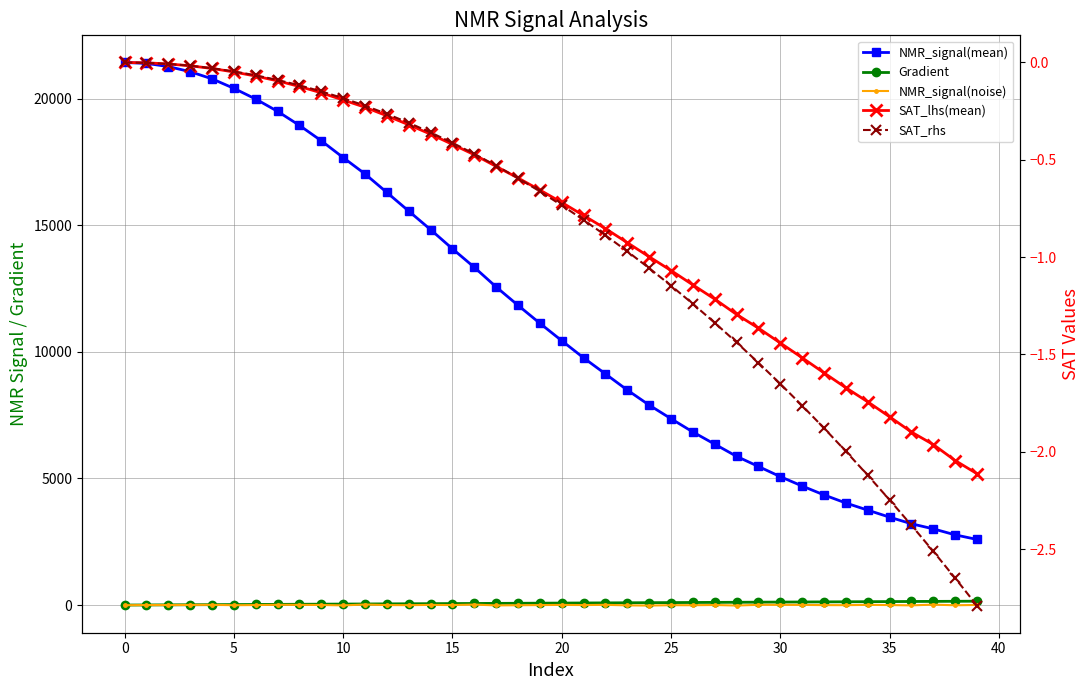

True or false: NMR_signal(noise) has more than 2 interior local peaks.

True